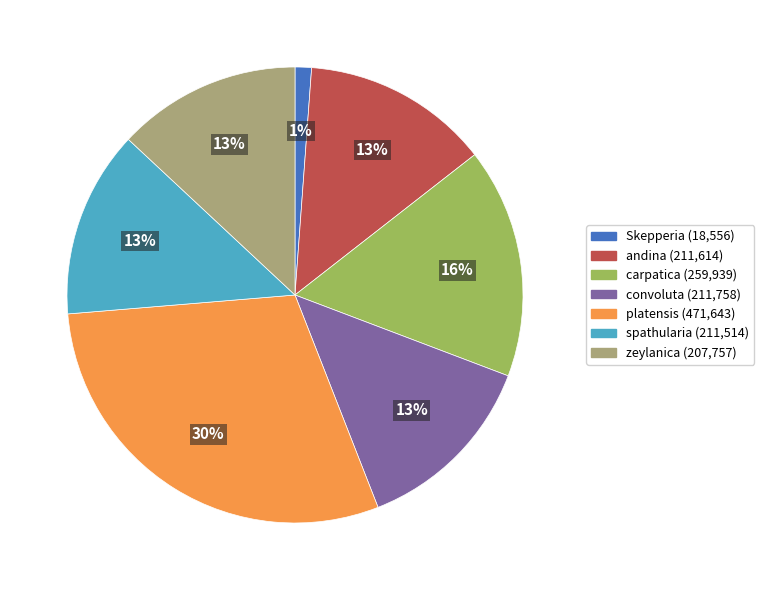

Do platensis (471,643) and spathularia (211,514) together represent more than half of the pie?

No